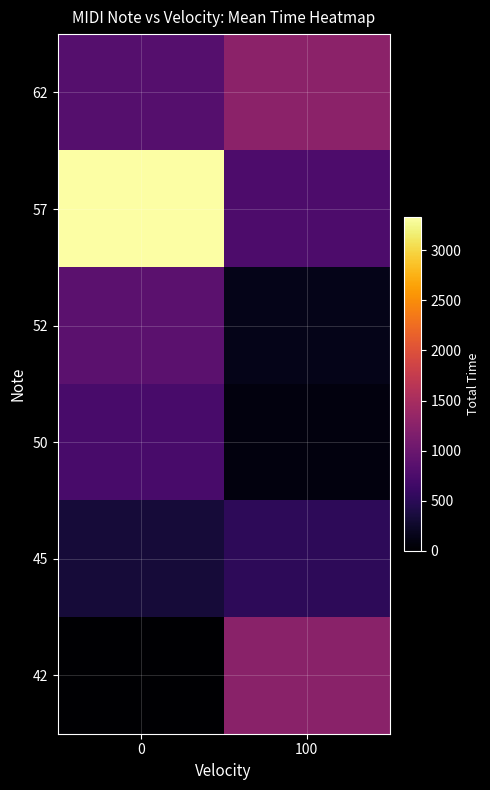

What is the total value across all series at 0?

6092